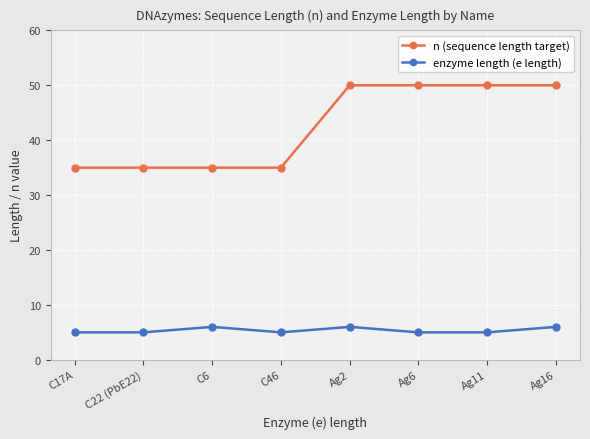

List the series in order of their peak value, highest first.

n (sequence length target), enzyme length (e length)